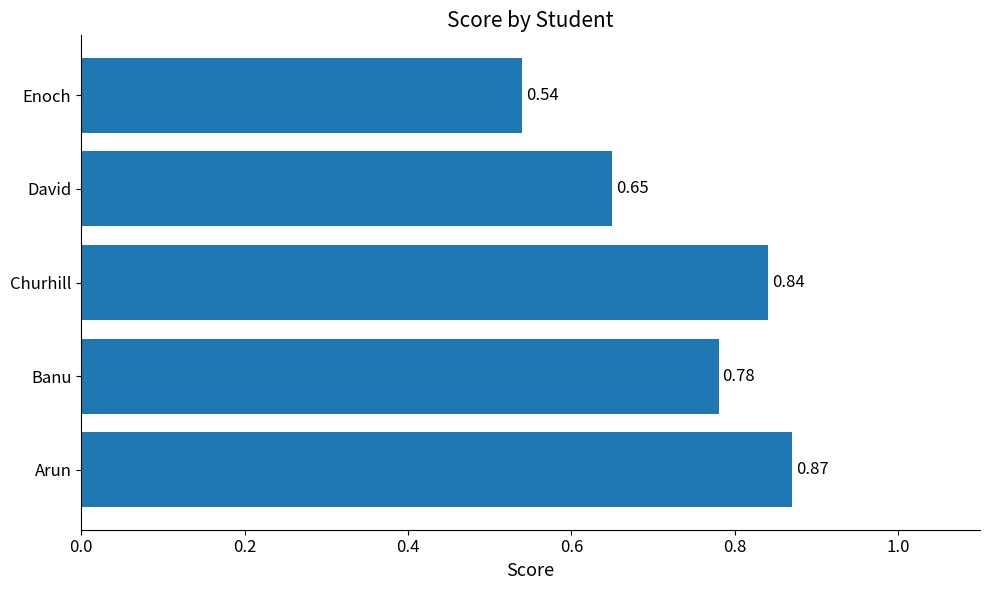

Which label corresponds to the largest value in the chart?

Arun